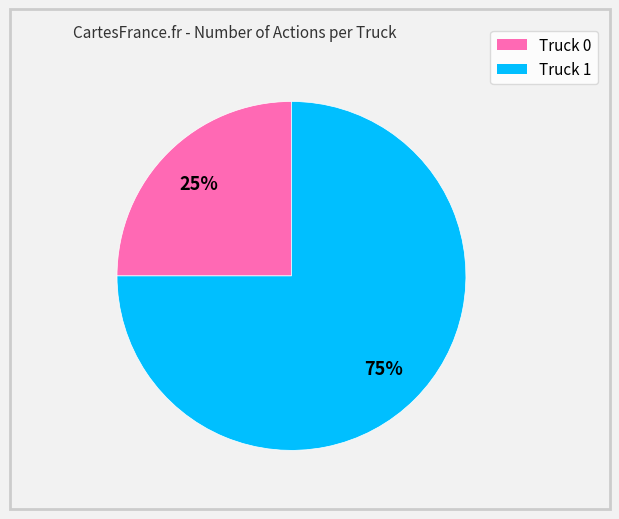

Do Truck 1 and Truck 0 together represent more than half of the pie?

Yes